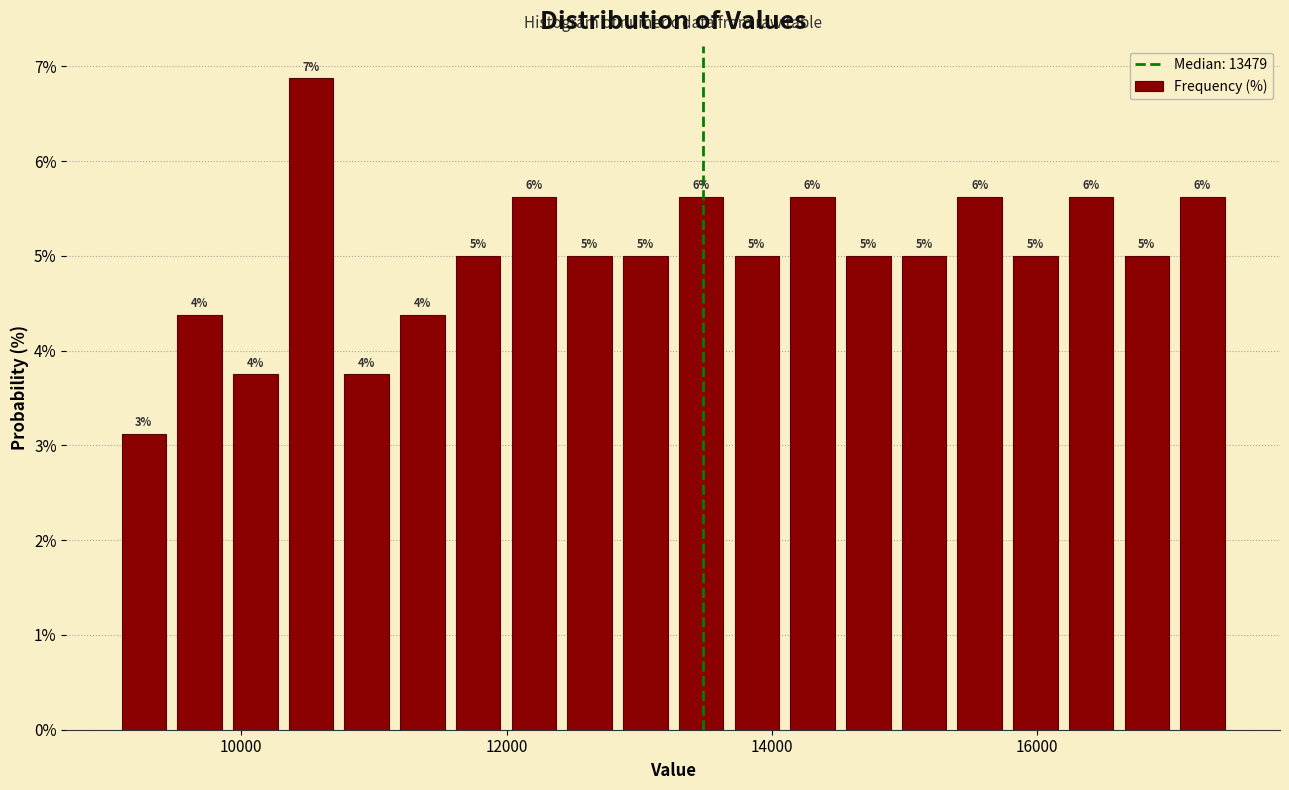

Around what value on the x-axis is the tallest bar? Give the approximate position of its centre, as read against the axis.

10600